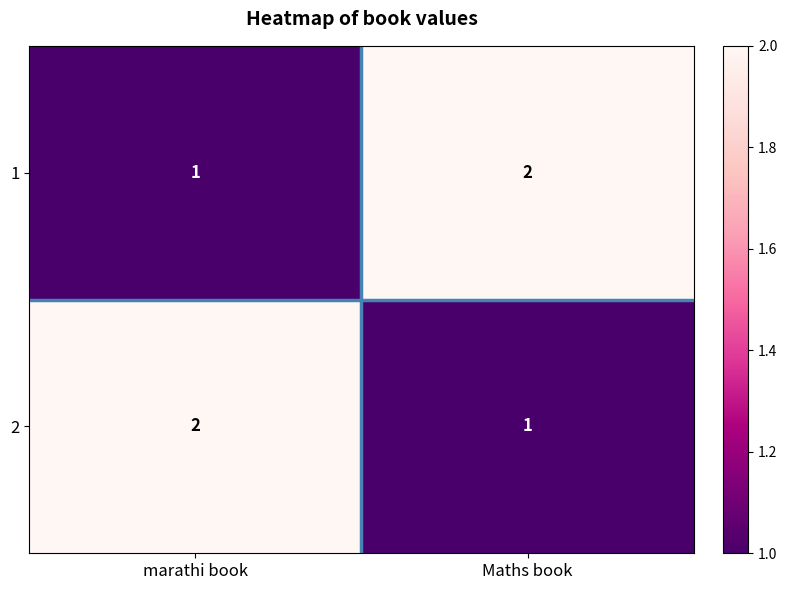

At which label does 1 reach its peak?

Maths book